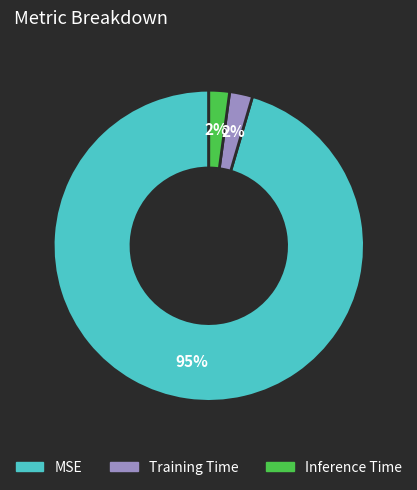

What percentage is the Inference Time slice, to the nearest percent?

2%